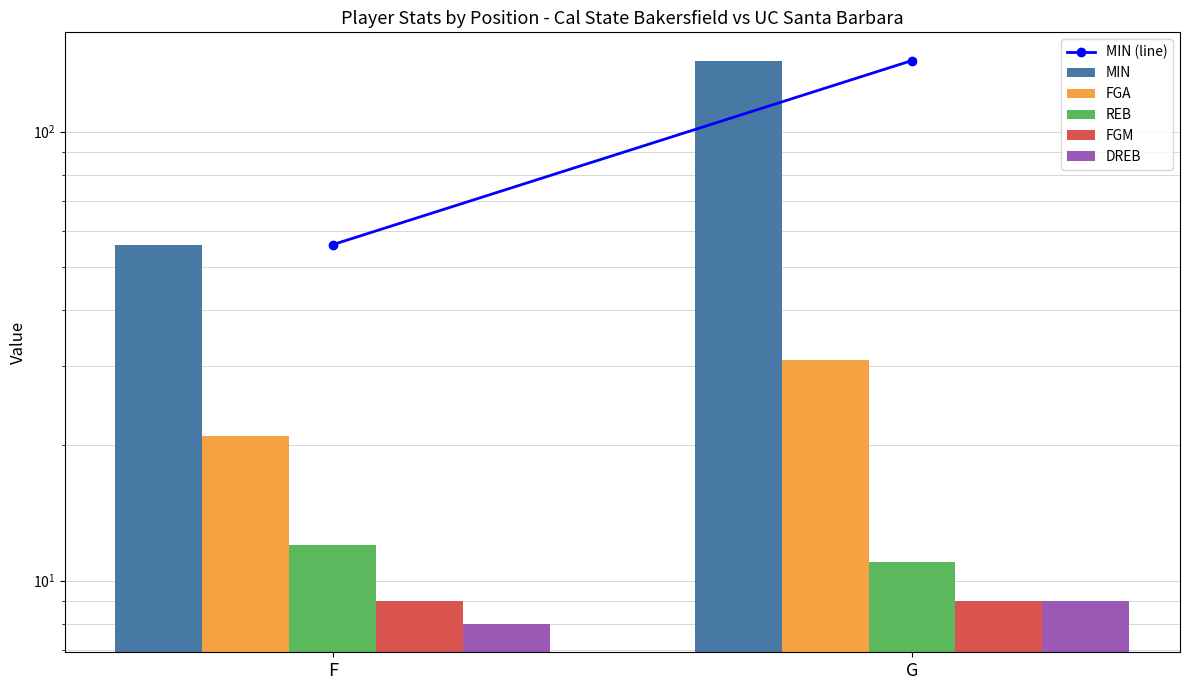

Does the chart contain any negative values?

No